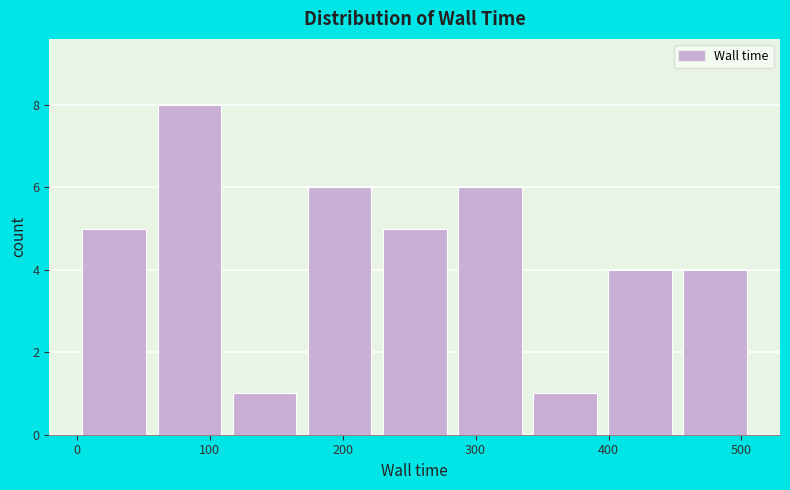

Over which range of the x-axis is the bar tallest?

60 to 110